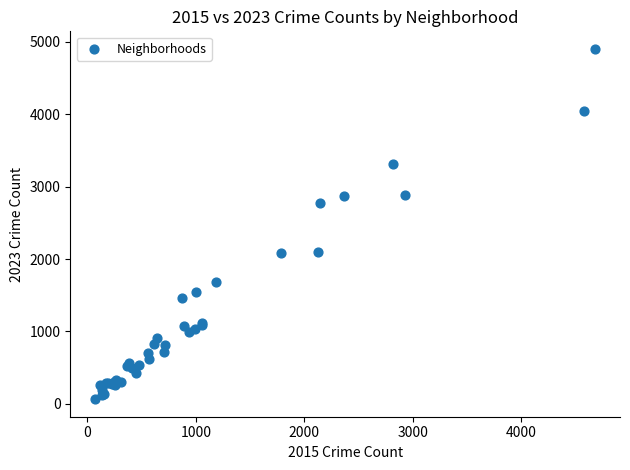

What Y value in the scatter plot is closest to 2482?

2769